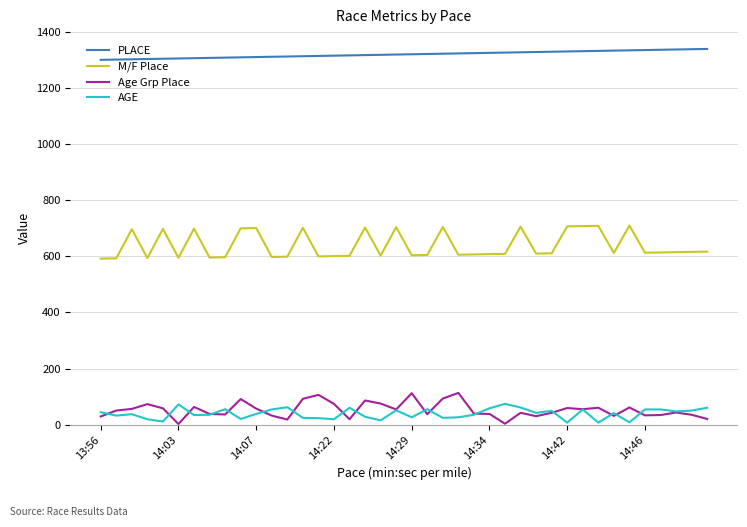

Which series has the widest spread of values?

M/F Place